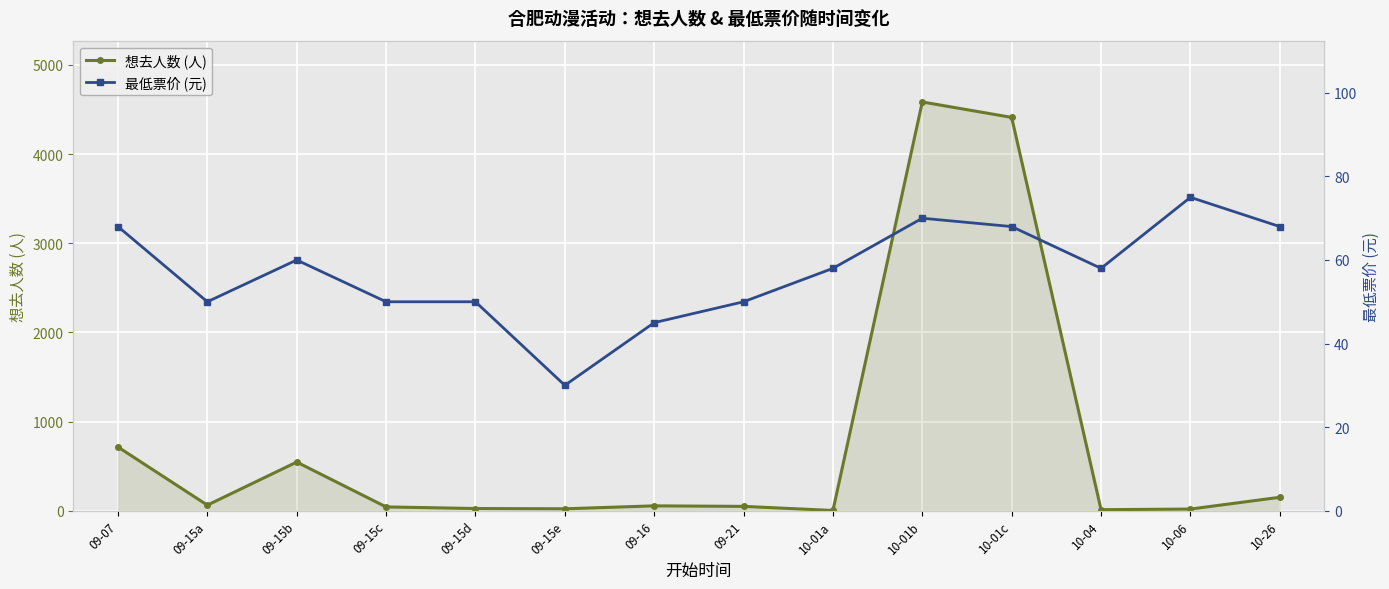

Does the chart display data point markers on the line(s)?

Yes